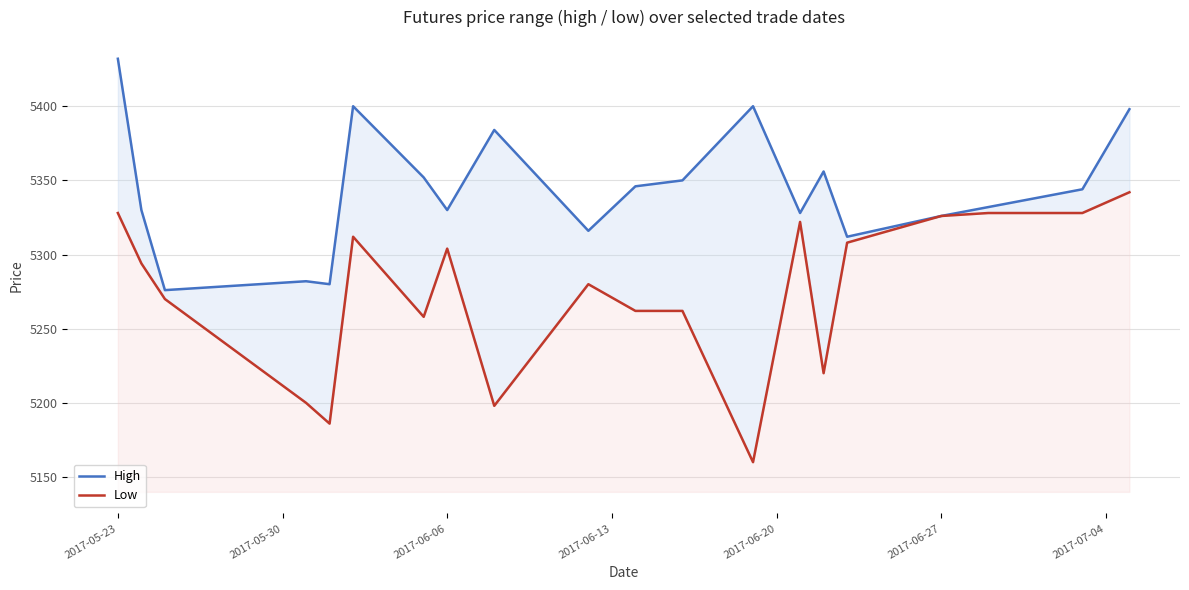

What is the sum of all Low values?

105488